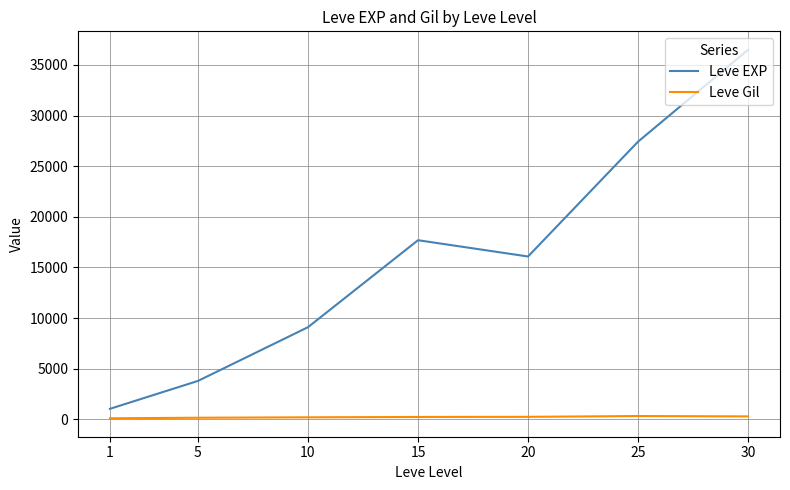

True or false: Leve Gil and Leve EXP intersect in this chart.

False